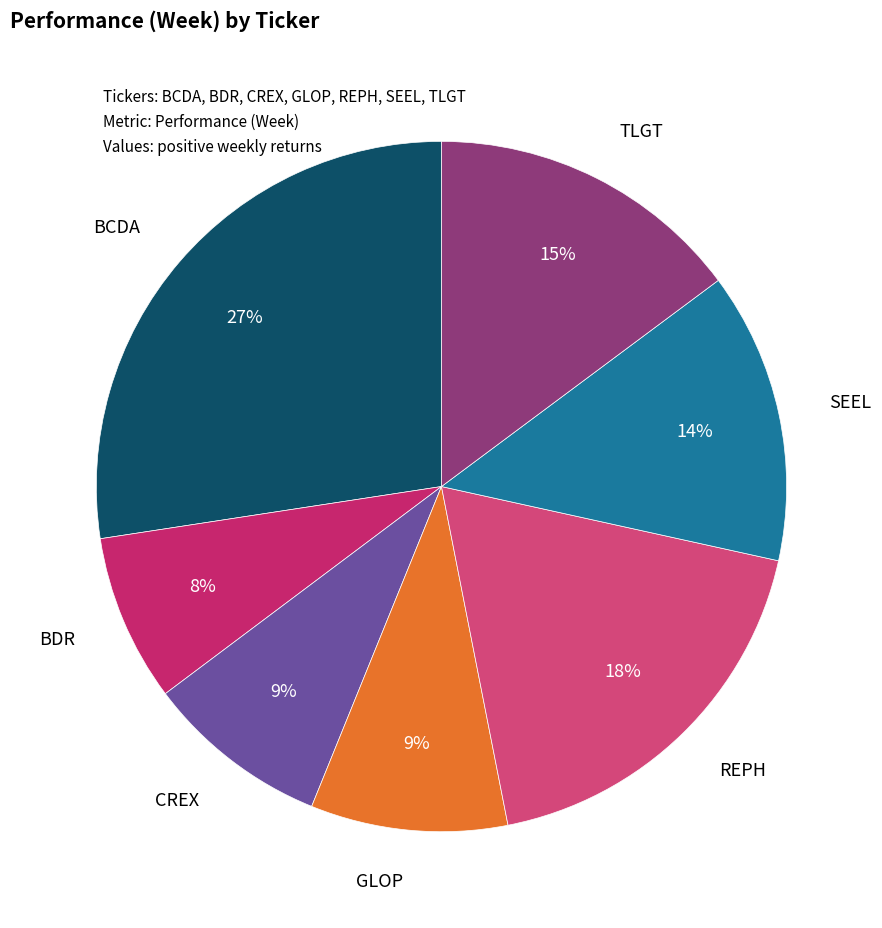

Which slice is the smallest?

BDR